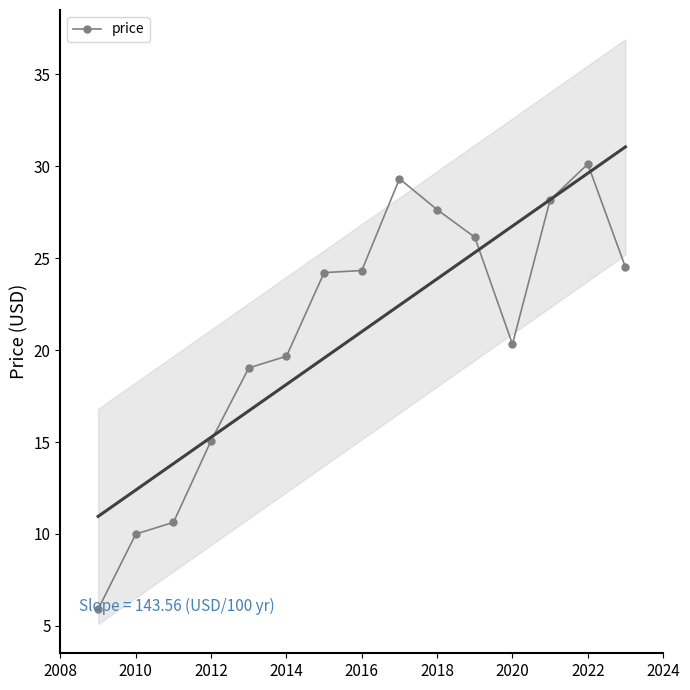

How many data points are less than 24?

7